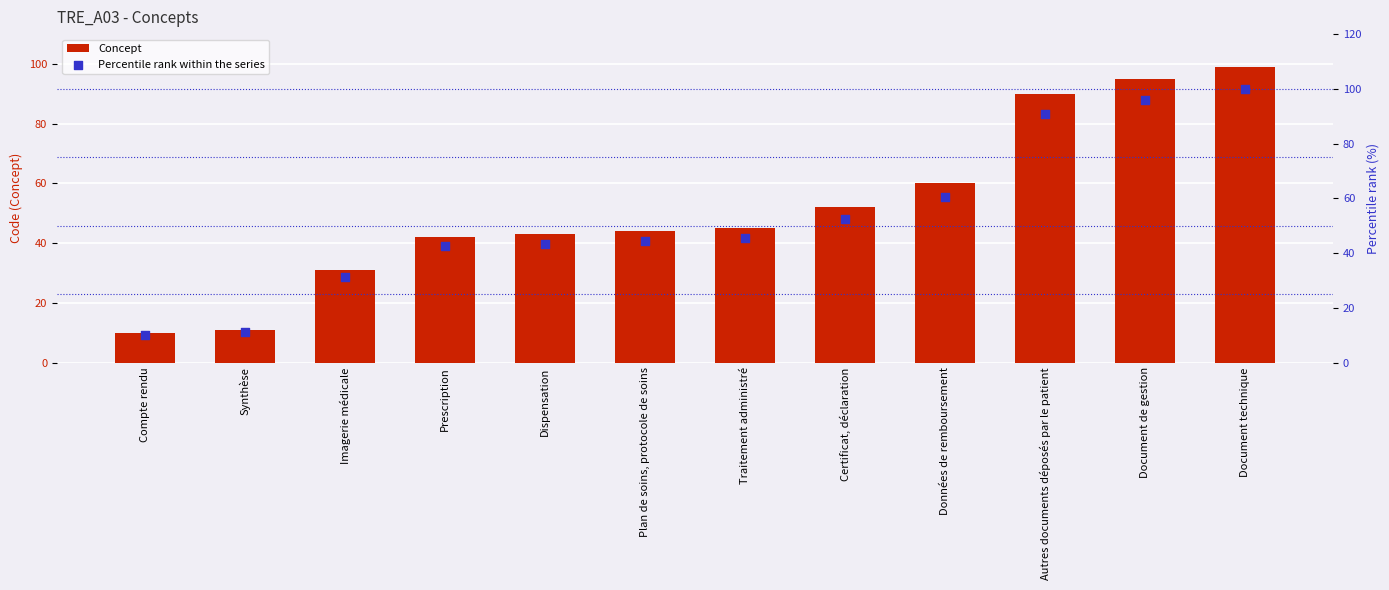

What are all the series names shown in the legend?

Concept, Percentile rank within the series